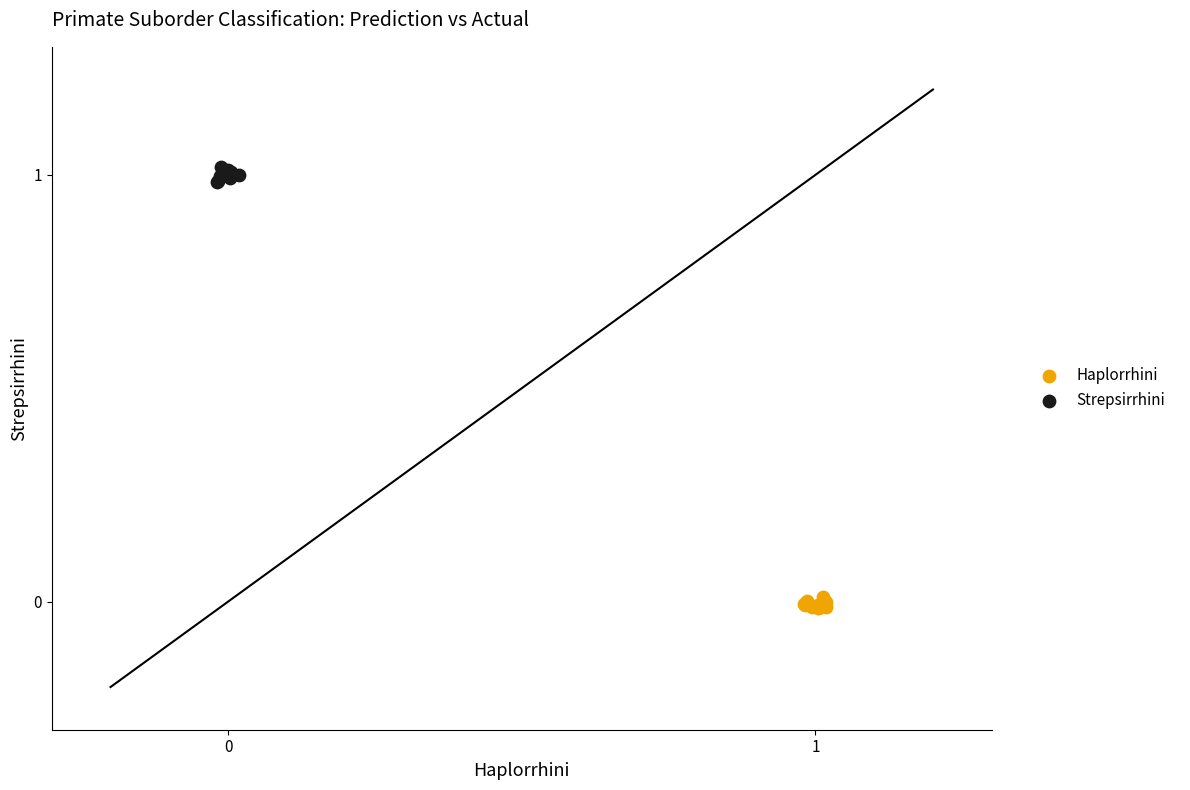

Which series reaches the maximum Y coordinate?

Strepsirrhini